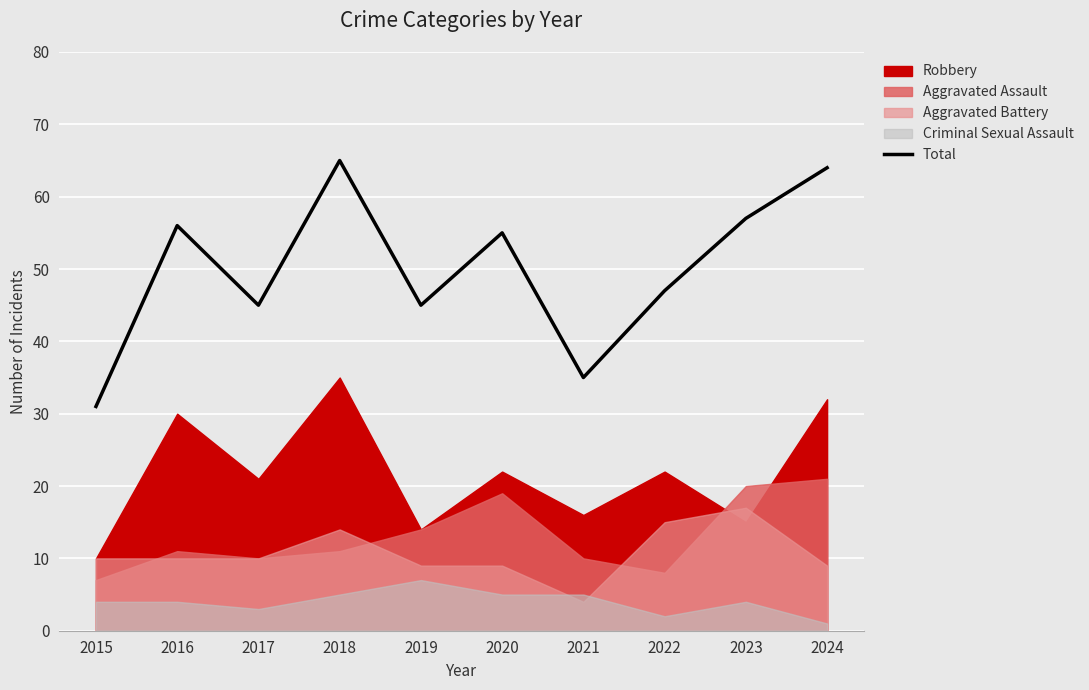

Where is the first local minimum?

2017